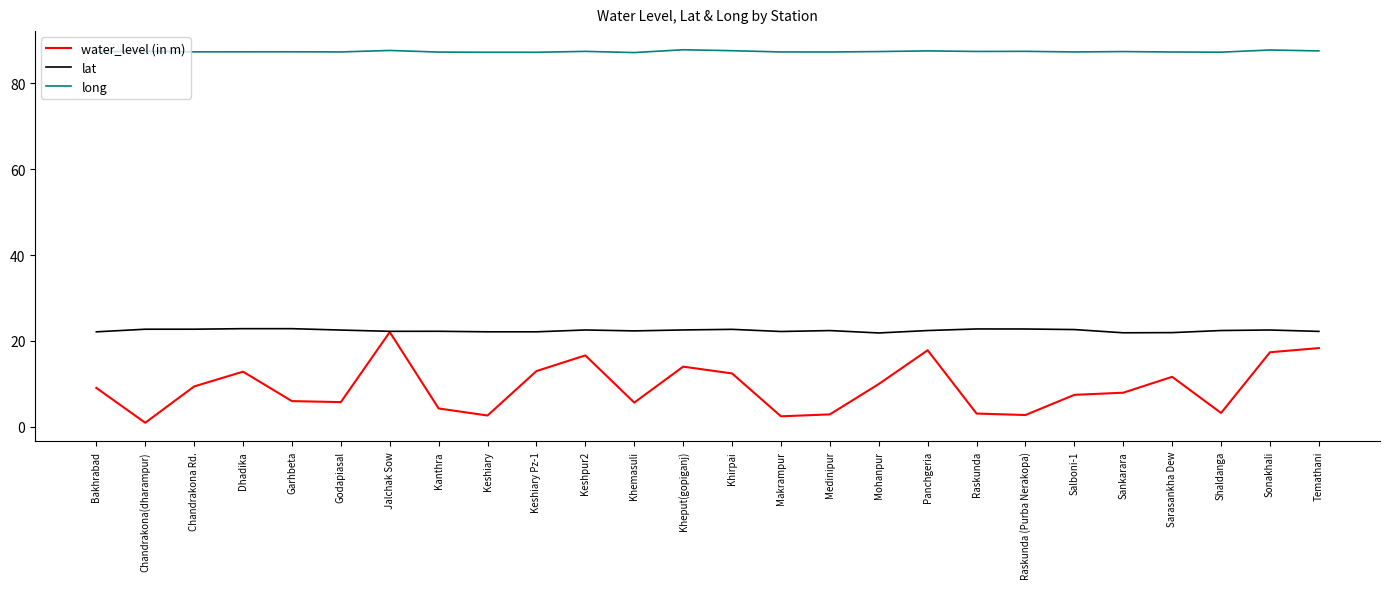

Read the water_level (in m) value at Keshiary.

2.6